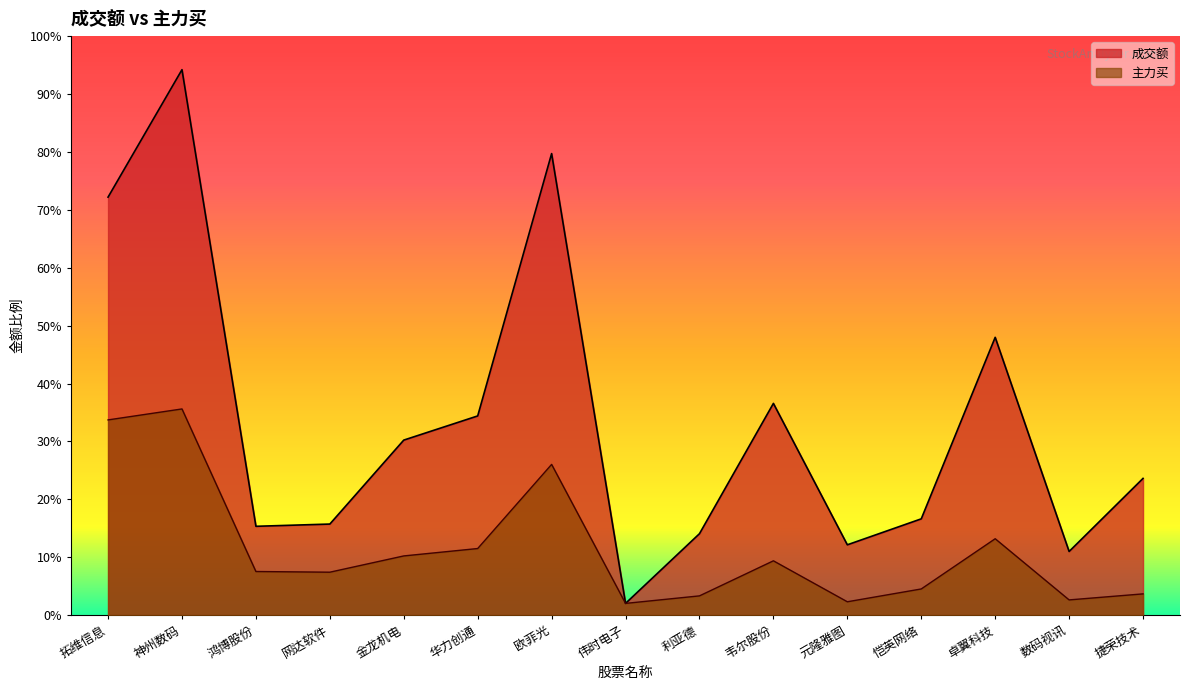

Where is the first local minimum for 主力买?

网达软件